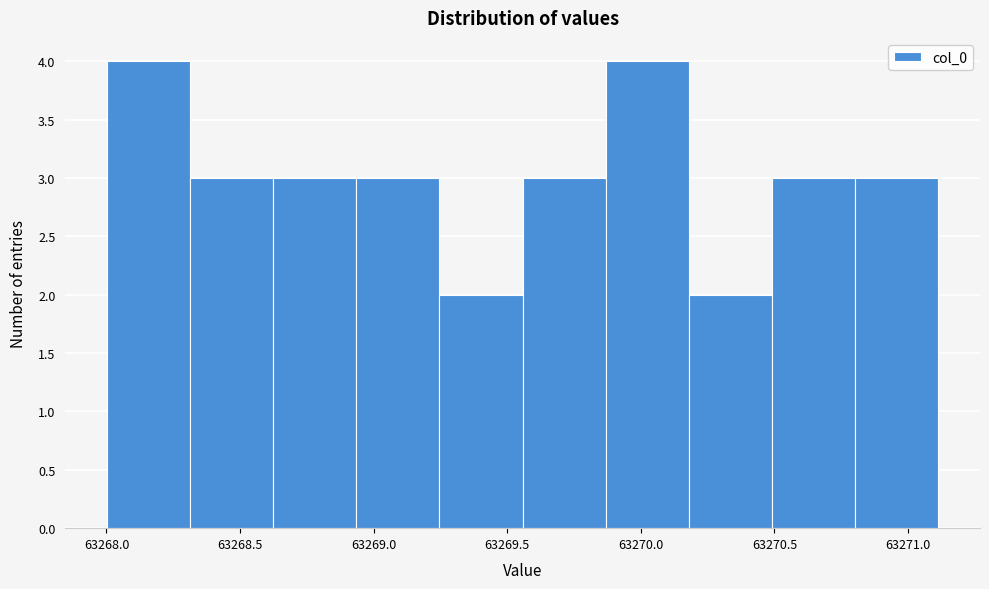

Reading left to right, list every bar in this chart as the range it spans on the x-axis followed by its height. Neither the bar edges nor the heights are printed on the chart, so give them approximately, as read against the axes.

63268.00 to 63268.30: 4
63268.30 to 63268.60: 3
63268.60 to 63268.95: 3
63268.95 to 63269.25: 3
63269.25 to 63269.55: 2
63269.55 to 63269.85: 3
63269.85 to 63270.20: 4
63270.20 to 63270.50: 2
63270.50 to 63270.80: 3
63270.80 to 63271.10: 3